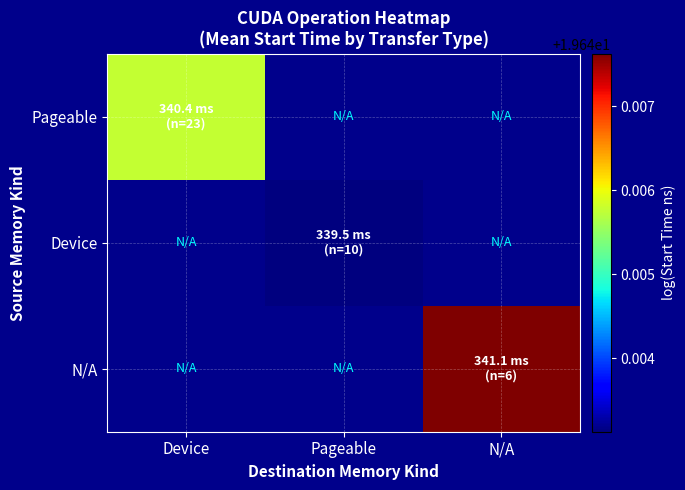

At which label is Pageable closest to 19?

Device